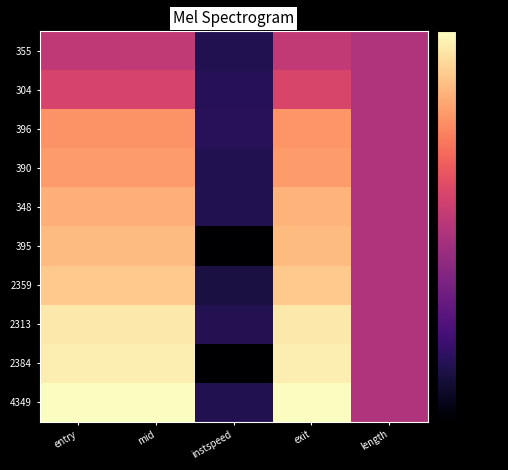

At instspeed, list the series in order from largest to smallest.

396, 304, 2313, 355, 348, 390, 4349, 2359, 395, 2384